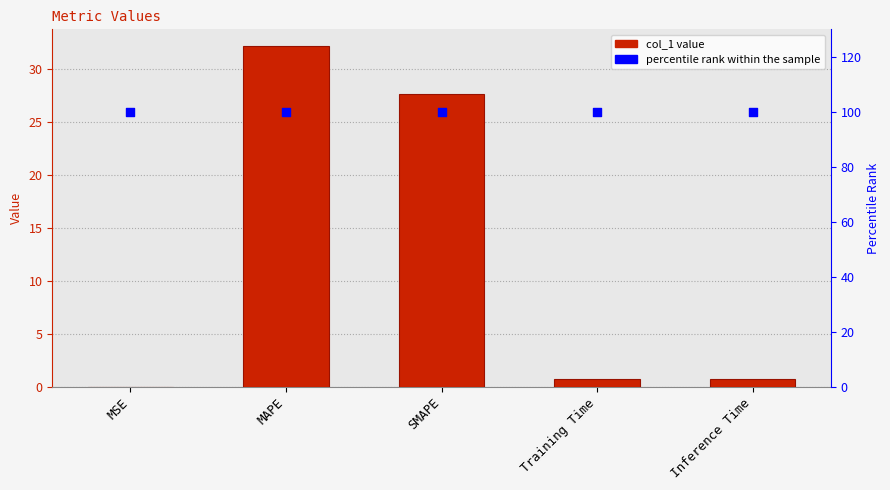

Which series reaches the minimum Y coordinate?

col_1